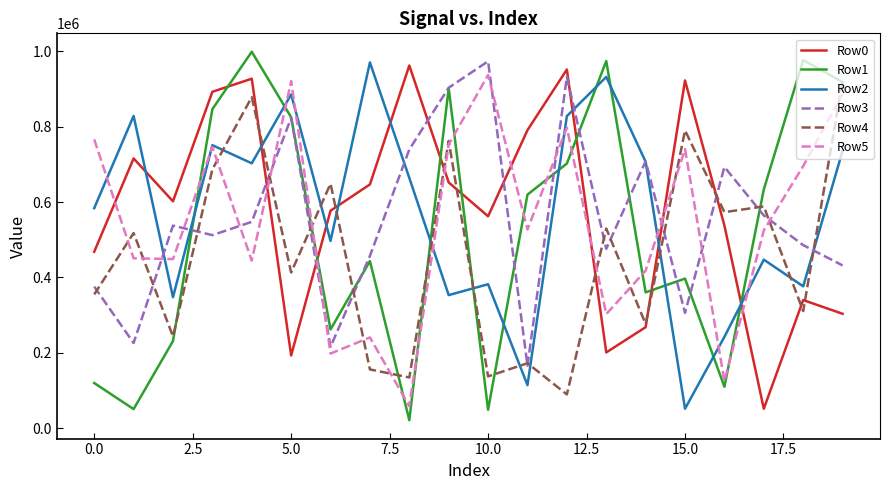

How many times do Row5 and Row0 cross each other?

8